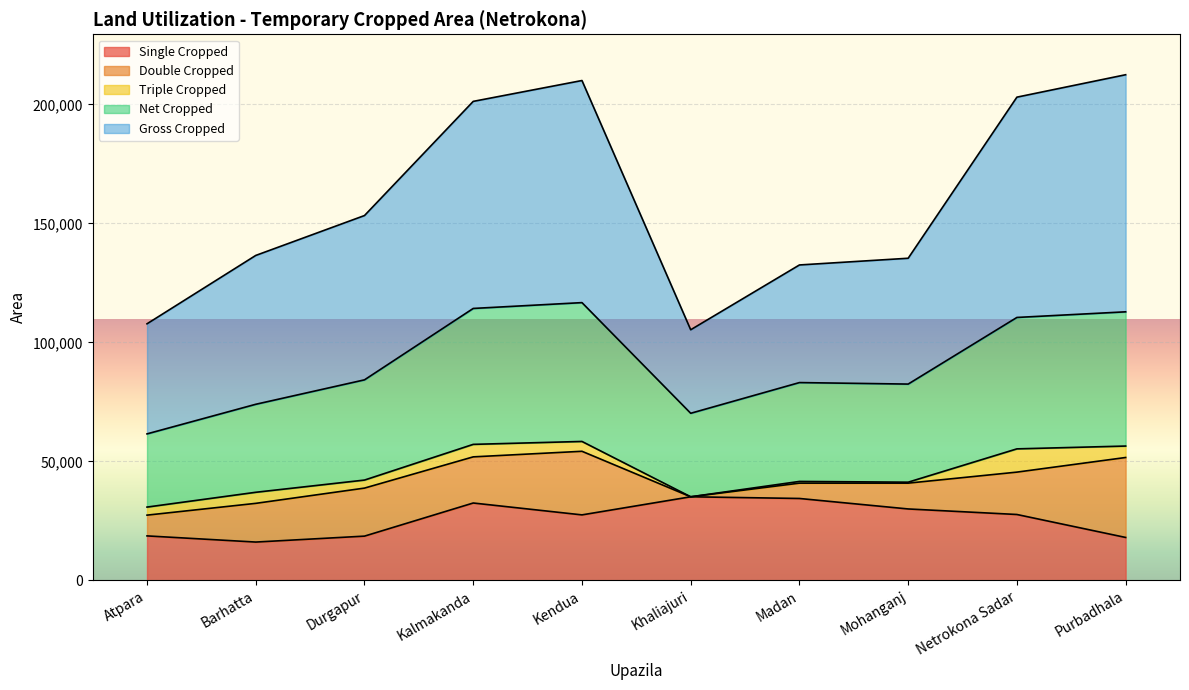

At how many categories does at least one series exceed 83882?

10